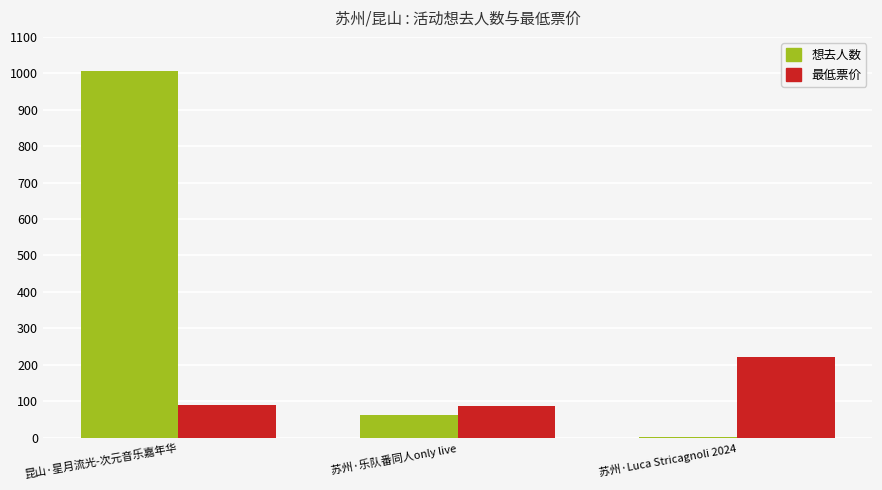

How many groups of bars are there?

3